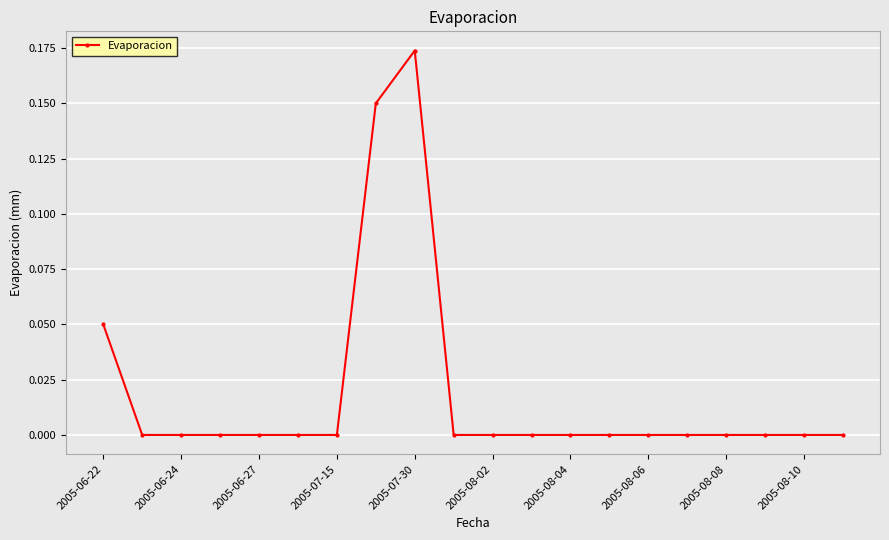

What is the sum of all values?

0.4